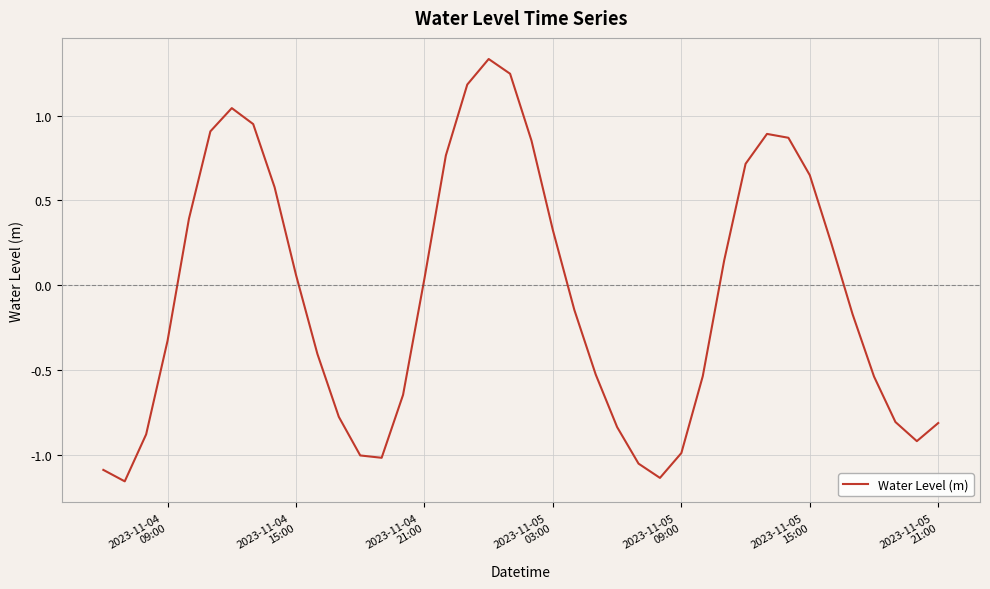

What is the difference between the maximum and minimum values?

2.5